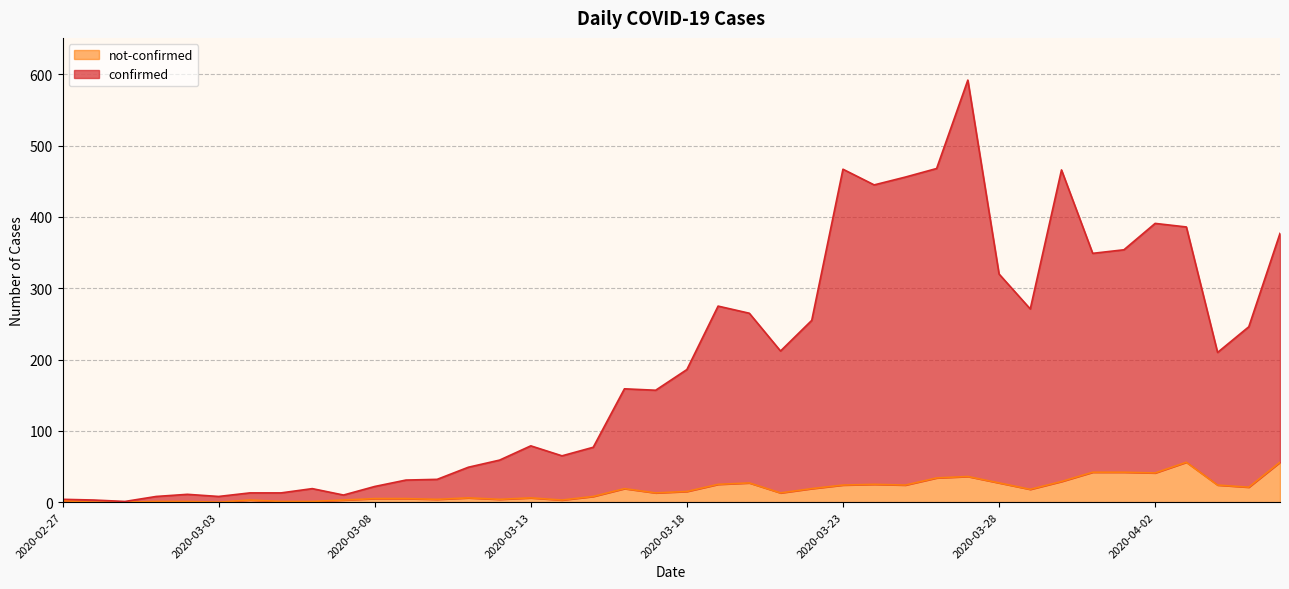

Is it true that not-confirmed equals 38 at 2020-03-28?

False